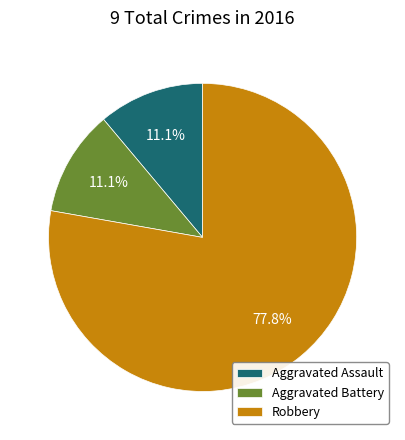

To the nearest percent, what is the difference between the largest and smallest slice percentages?

67%